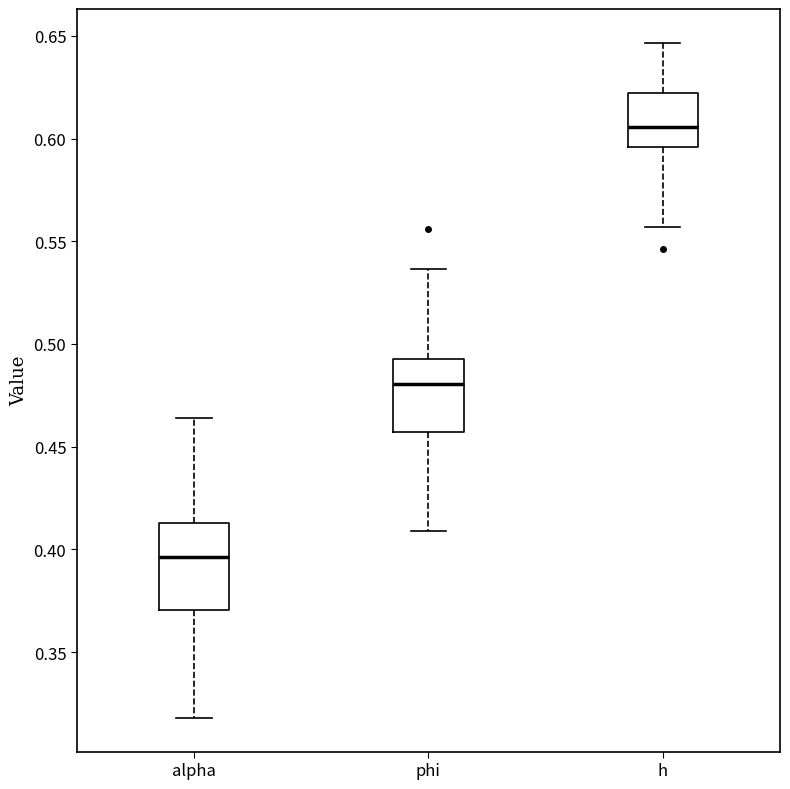

Reading left to right, read every box against the y-axis: the position of its median line, the range the box covers, and the ends of its whiskers. The values are not printed on the chart, so give them approximately, as read against the axis.

alpha: median 0.395, box 0.370 to 0.415, whiskers 0.320 to 0.465
phi: median 0.480, box 0.455 to 0.495, whiskers 0.410 to 0.535
h: median 0.605, box 0.595 to 0.620, whiskers 0.555 to 0.645